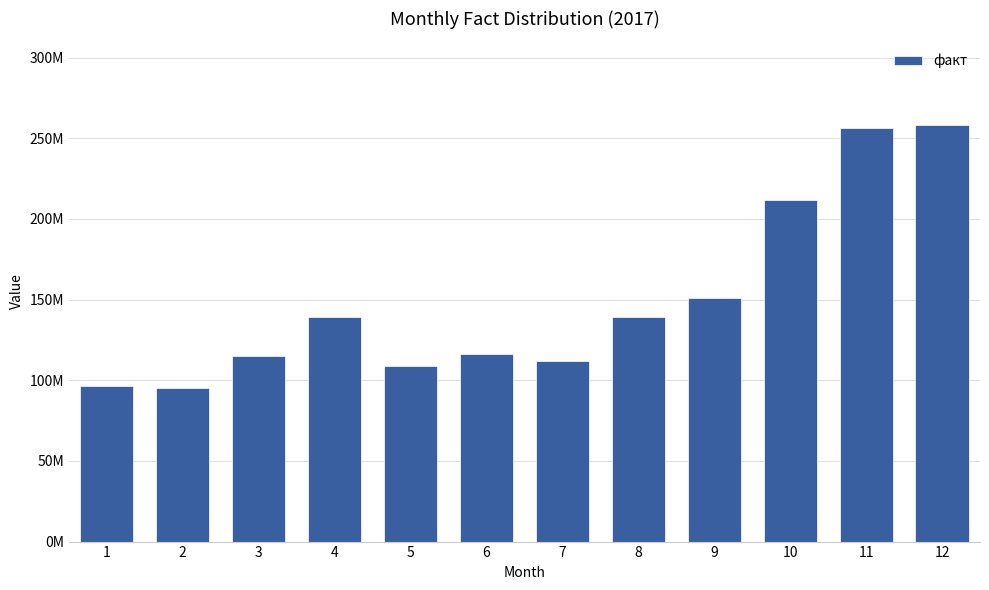

What is the sum of the values at 9 and 8?

290495821.0